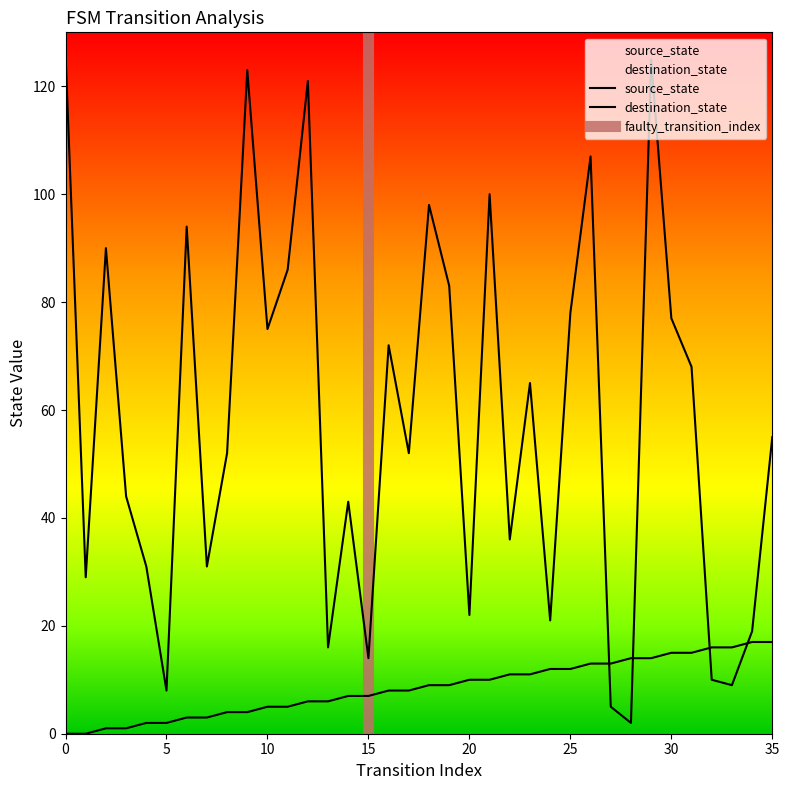

Where is the first local maximum for destination_state?

2